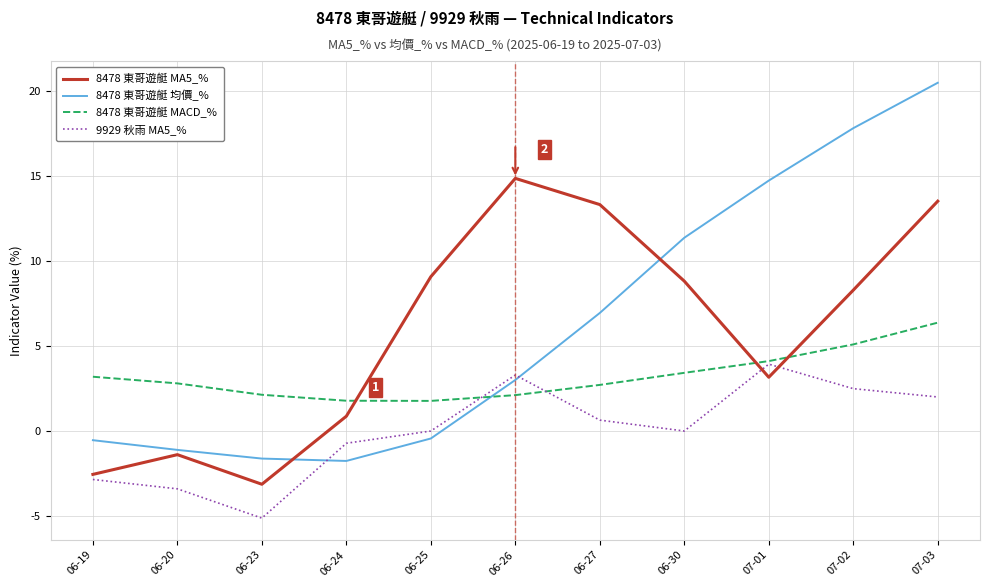

What is the difference between the 8478 東哥遊艇 MACD_% values at 06-27 and 06-24?

0.9